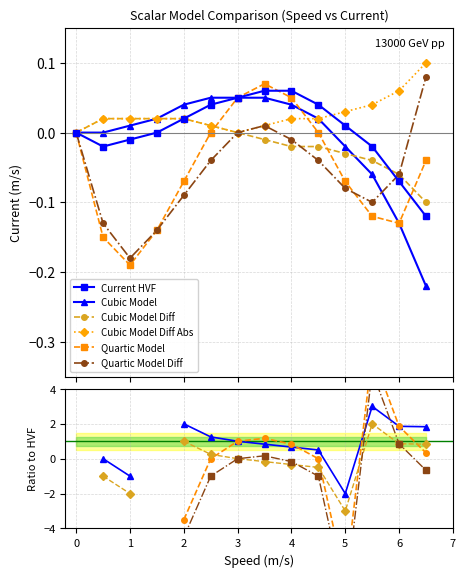

What is the label of the 12th point from the left?

5.5